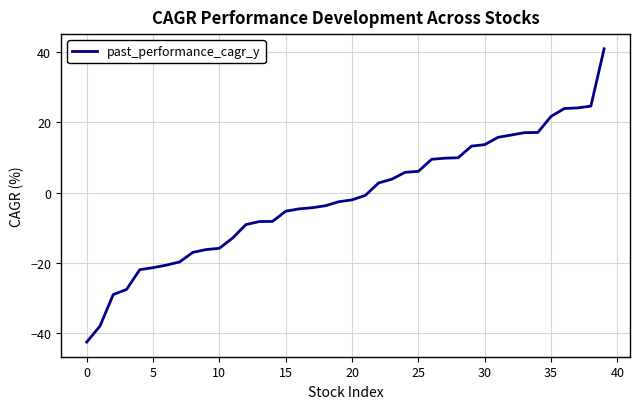

What is the maximum value shown in the chart?

40.9